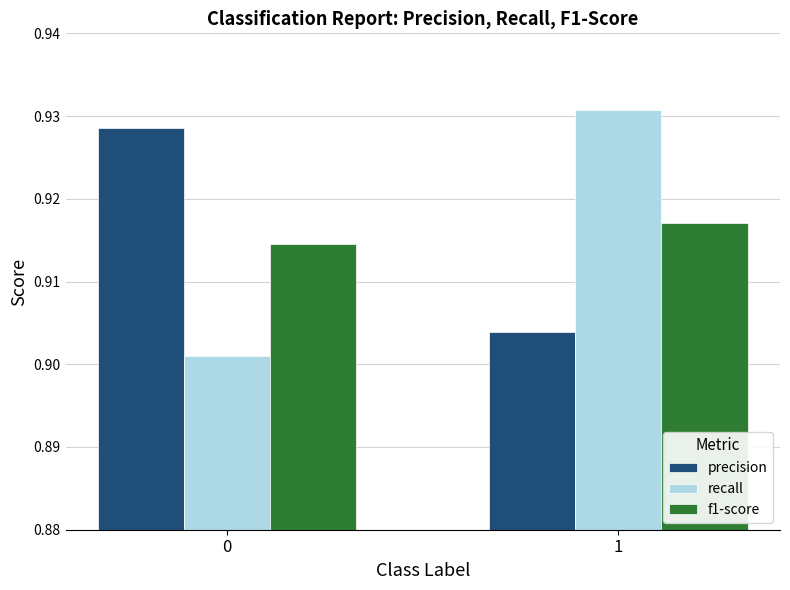

Rank the categories by recall value from lowest to highest.

0, 1